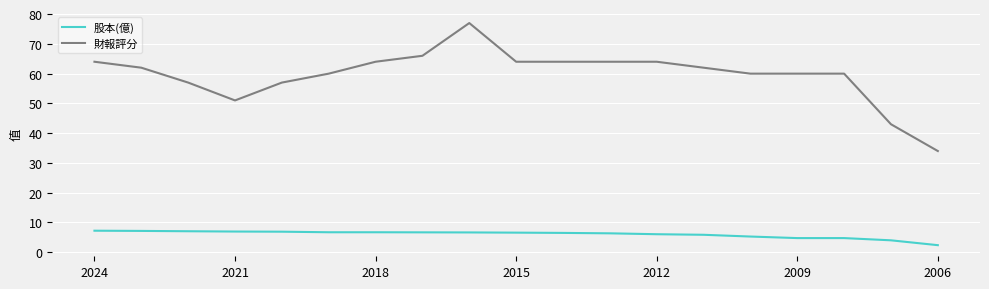

Which series has the widest spread of values?

財報評分